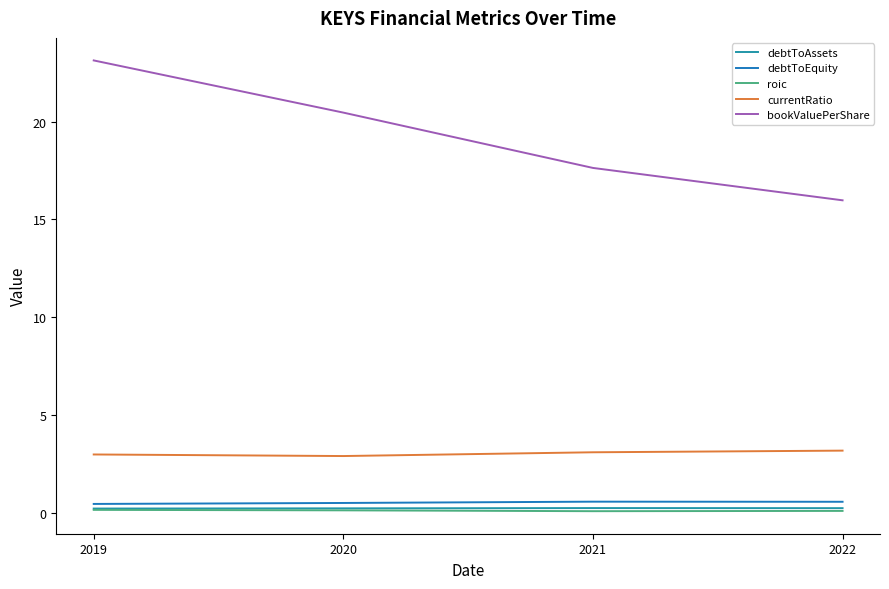

At which category is the sum across all series the highest?

2019